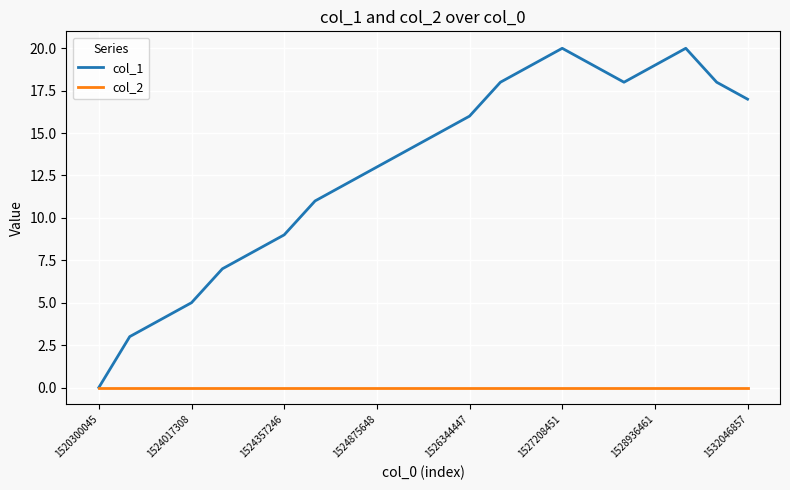

Which series has the largest total across all categories?

col_1